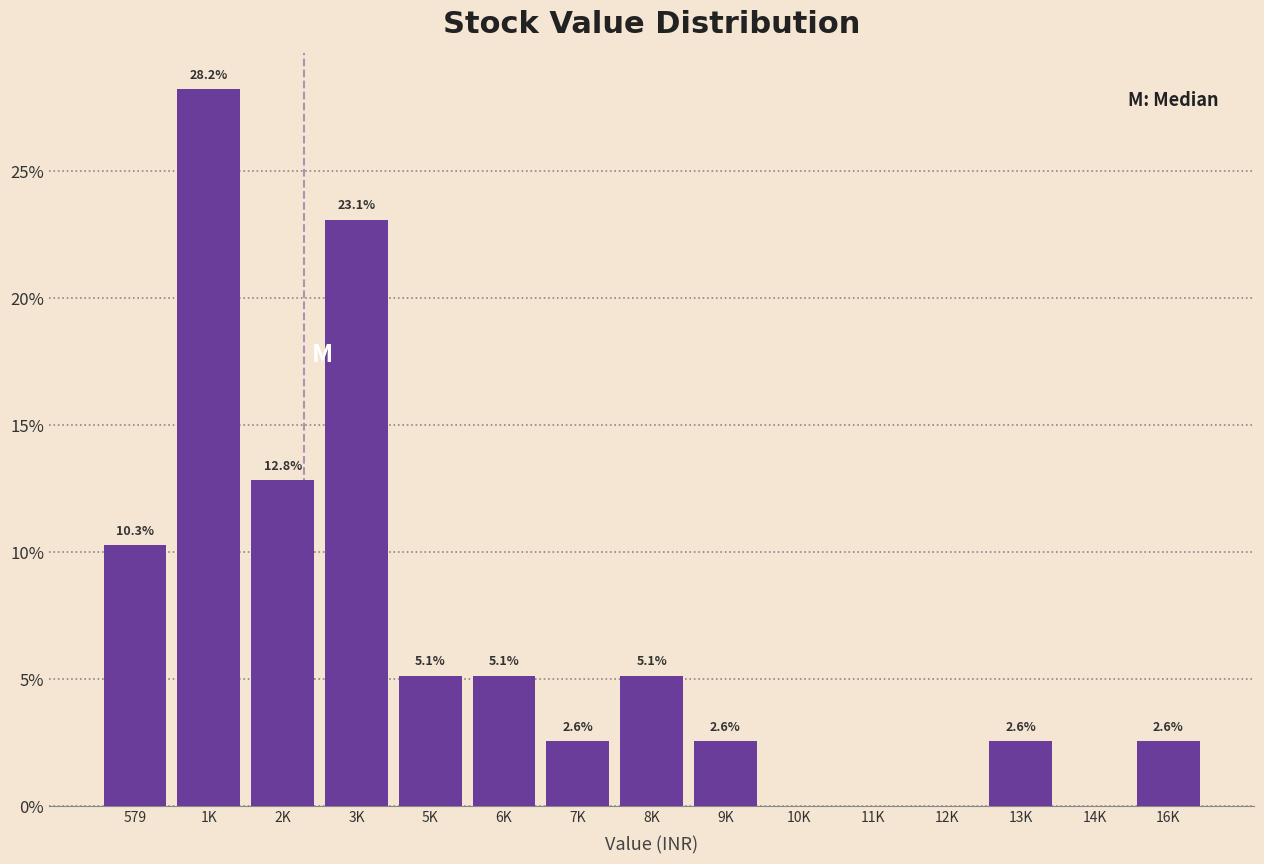

Reading left to right, list all the values displayed in this chart.

579=10.3	1K=28.2	2K=12.8	3K=23.1	5K=5.1	6K=5.1	7K=2.6	8K=5.1	9K=2.6	10K=0.0	11K=0.0	12K=0.0	13K=2.6	14K=0.0	16K=2.6